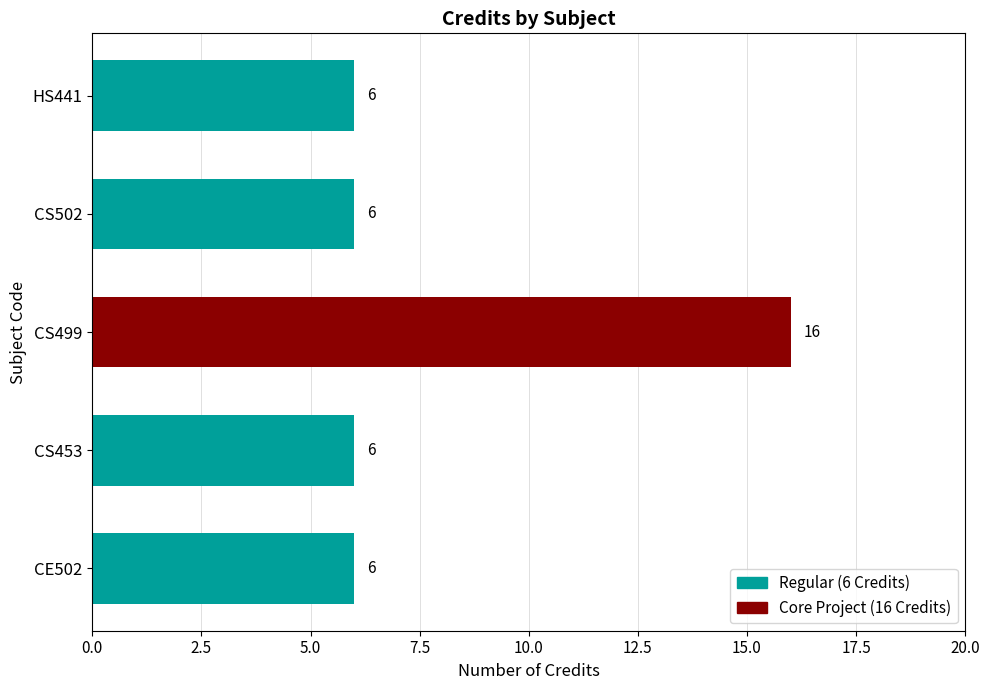

Read the value at CE502, to the nearest 10.

10